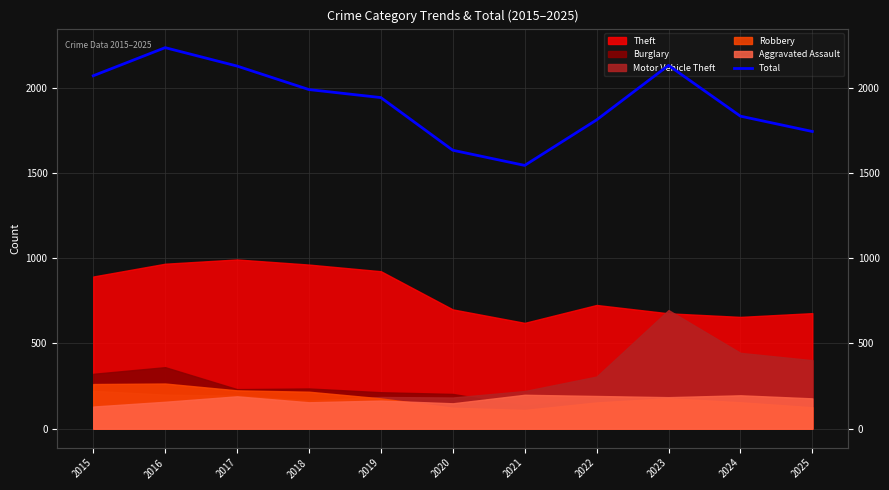

The chart shows a value of 1238 at 2024. True or false?

False